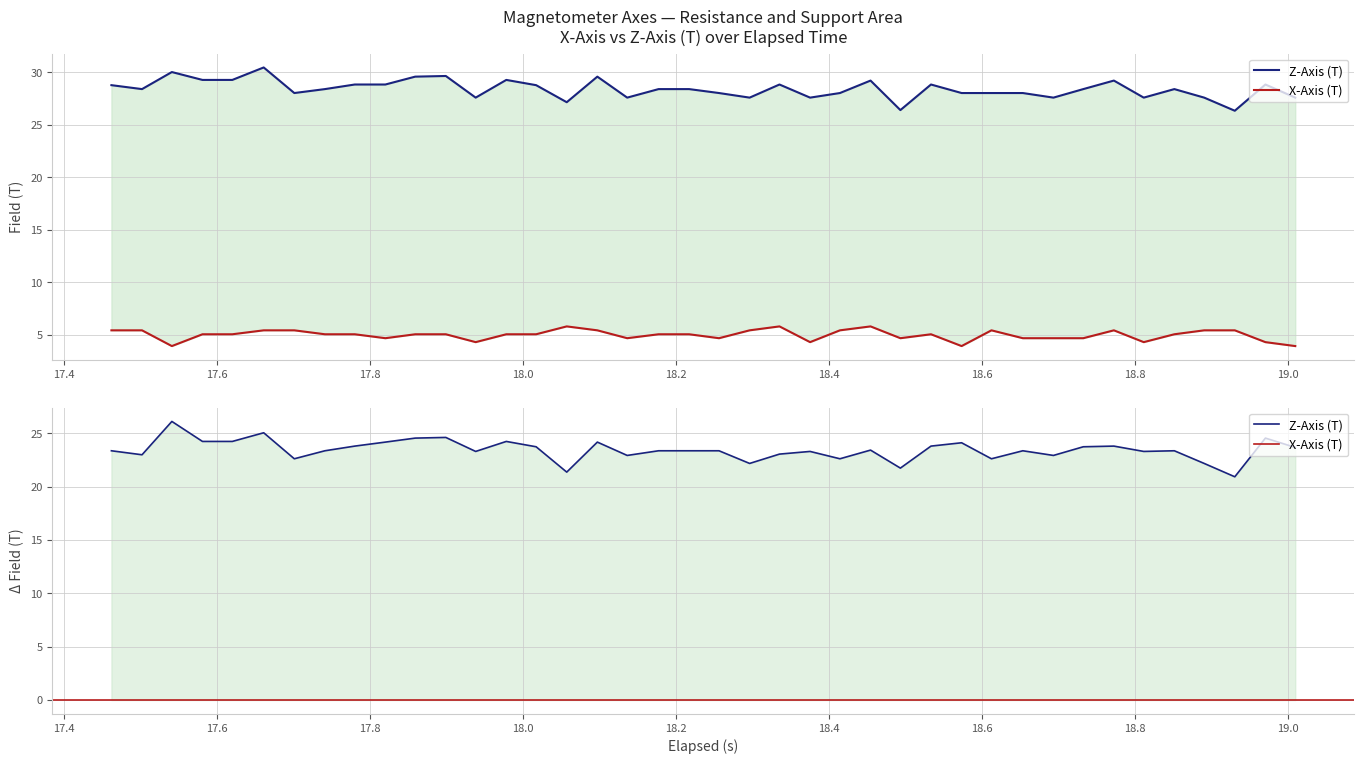

Reading left to right, extract all data points from this chart.

Z-Axis (T): 28.8	28.4	30.0	29.3	29.3	30.5	28.0	28.4	28.9	28.9	29.6	29.7	27.6	29.3	28.8	27.2	29.6	27.6	28.4	28.4	28.0	27.6	28.9	27.6	28.0	29.2	26.4	28.9	28.0	28.0	28.0	27.6	28.4	29.2	27.6	28.4	27.6	26.4	28.9	27.6
X-Axis (T): 5.4	5.4	3.9	5.0	5.0	5.4	5.4	5.0	5.0	4.7	5.0	5.0	4.3	5.0	5.0	5.8	5.4	4.7	5.0	5.0	4.7	5.4	5.8	4.3	5.4	5.8	4.7	5.0	3.9	5.4	4.7	4.7	4.7	5.4	4.3	5.0	5.4	5.4	4.3	3.9